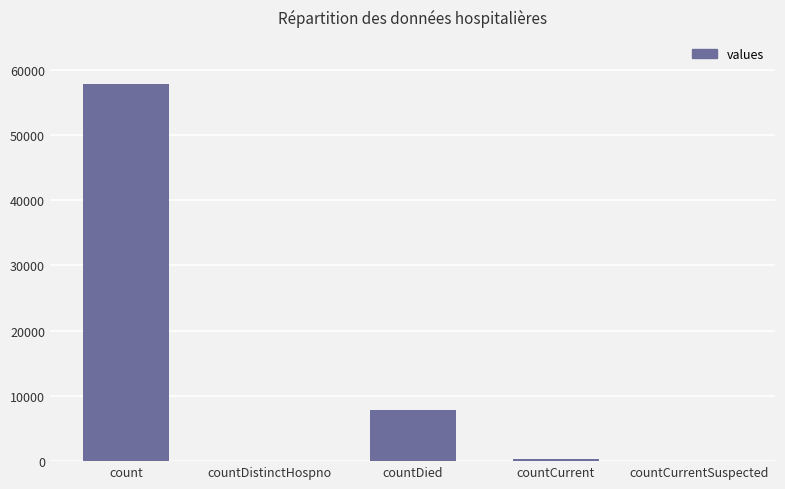

What is the sum of all values?

65946